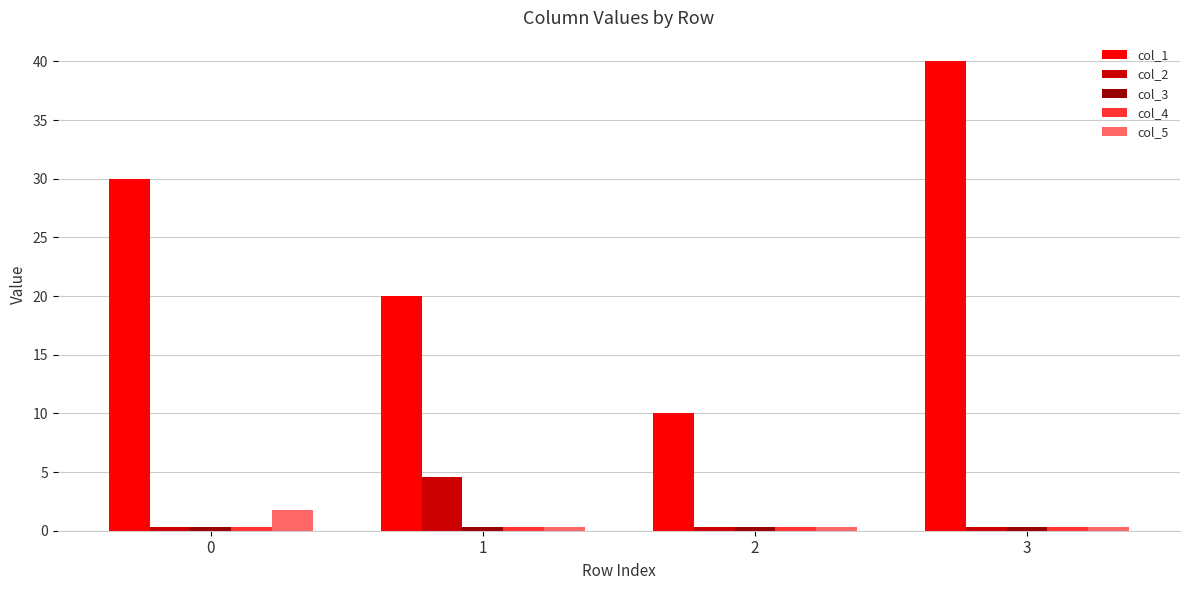

Which label corresponds to the largest value in the chart?

3